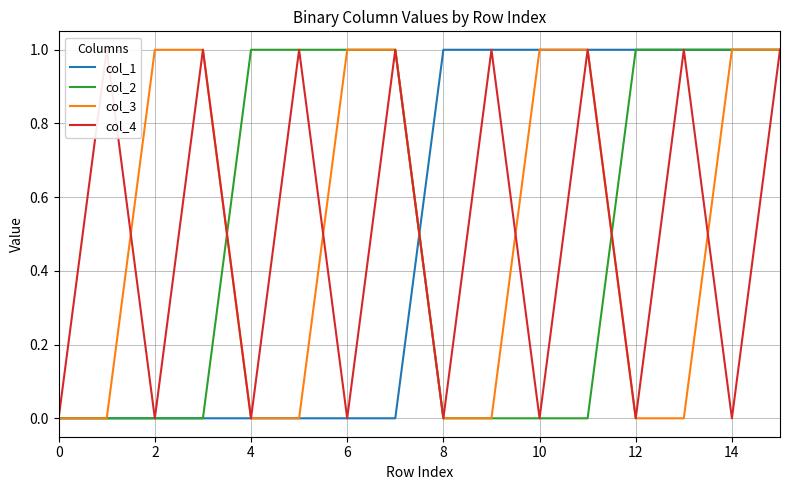

True or false: col_4 has more than 2 points higher than both neighbors.

True